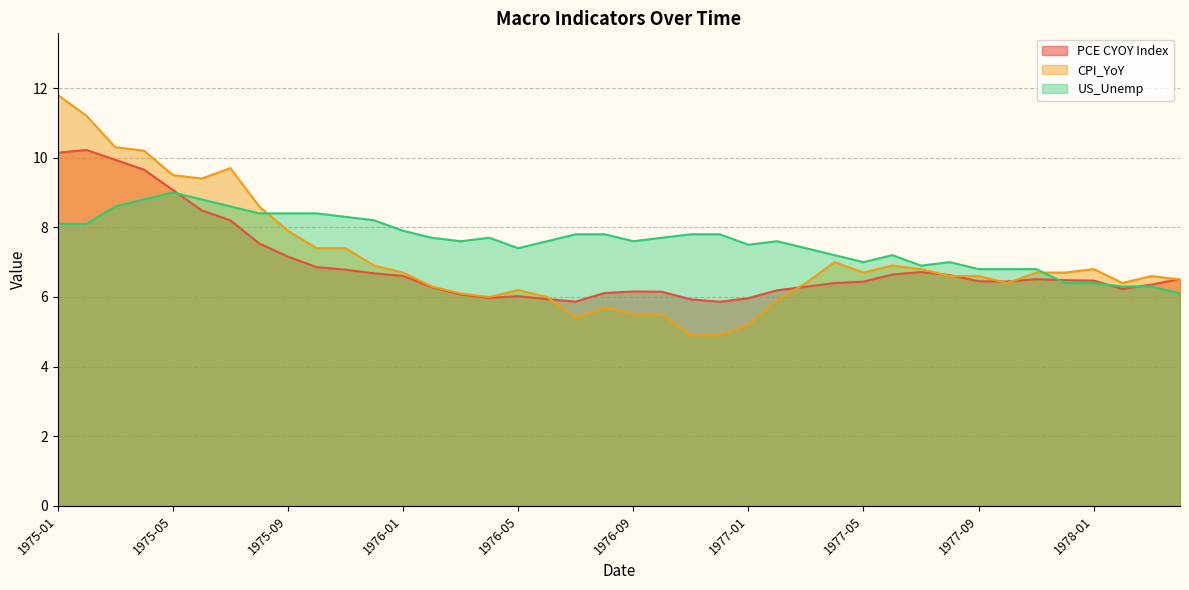

Which has a higher value, 1976-09 or 1976-02?

1976-02